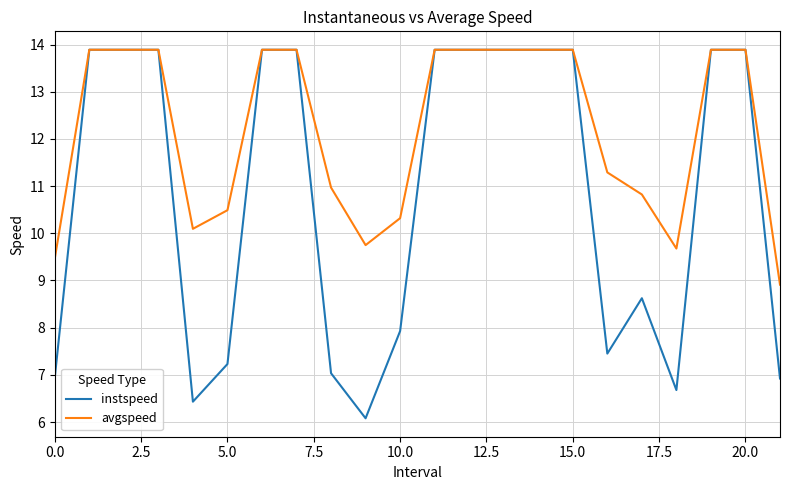

Which series has the widest spread of values?

instspeed